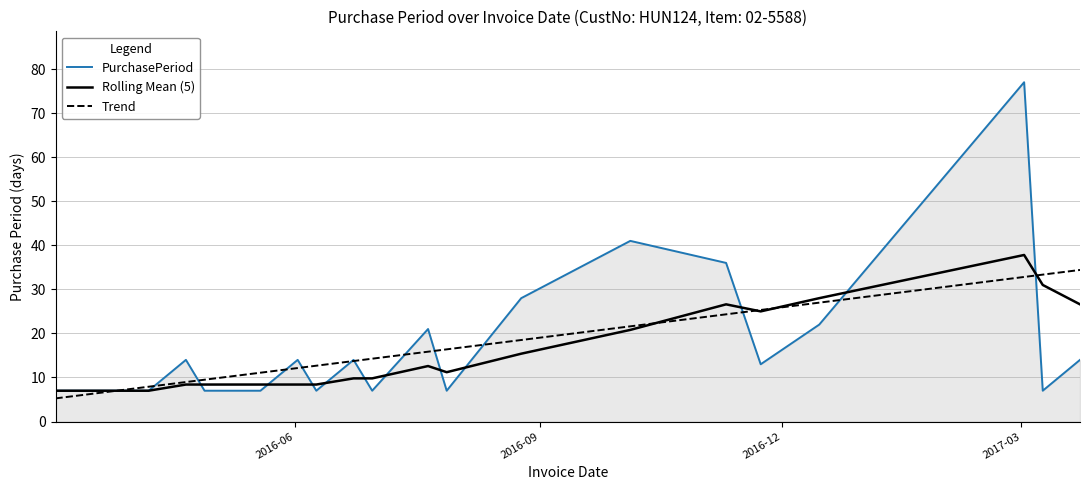

What is the lowest value of the PurchasePeriod series?

7.0